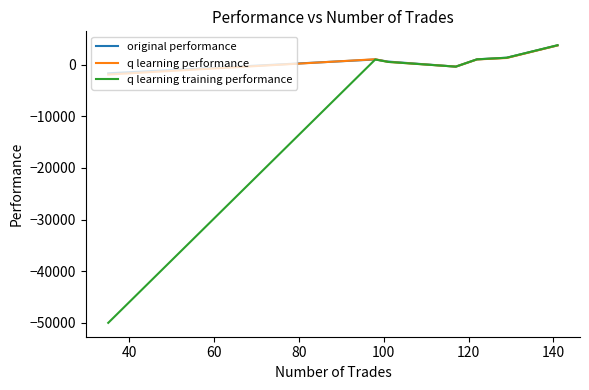

What is the maximum value shown in the chart?

3784.1